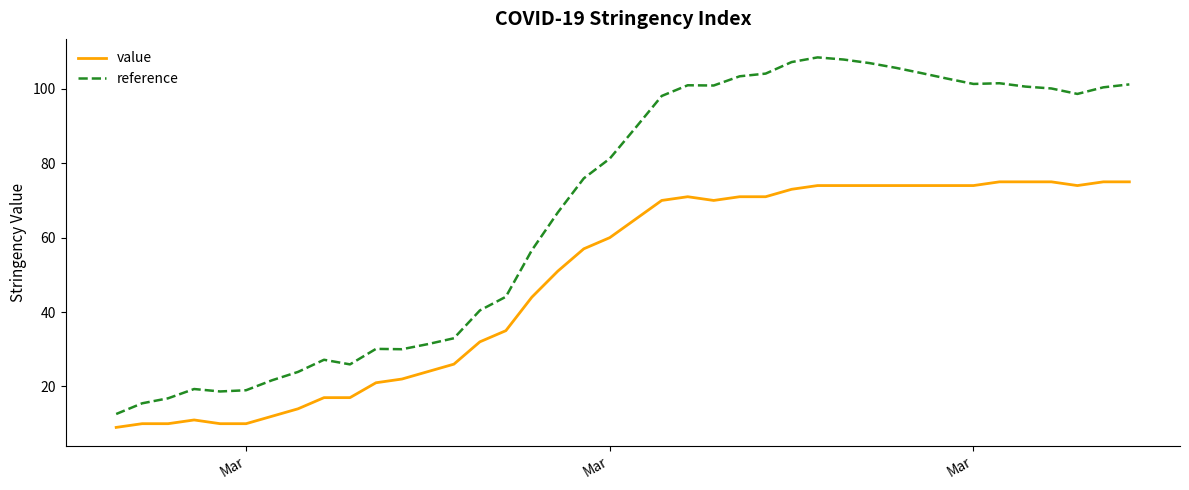

Which series has the widest spread of values?

reference